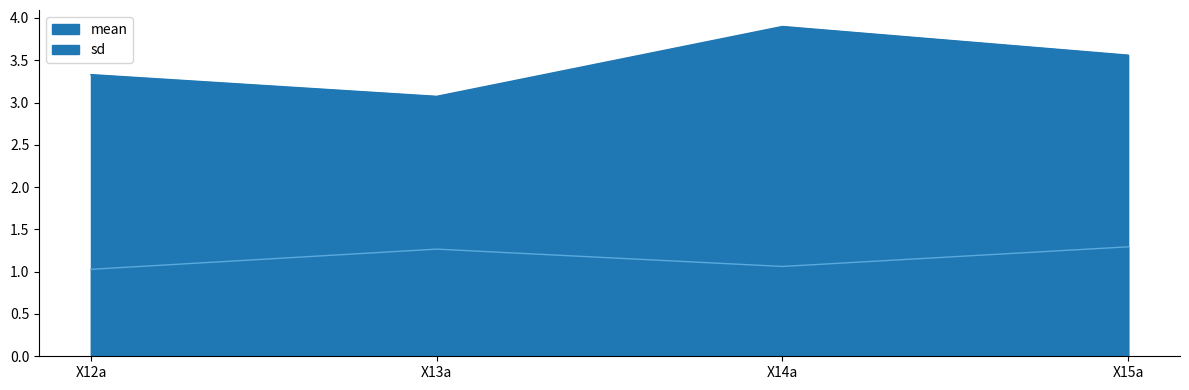

Where is the first local maximum for mean?

X14a